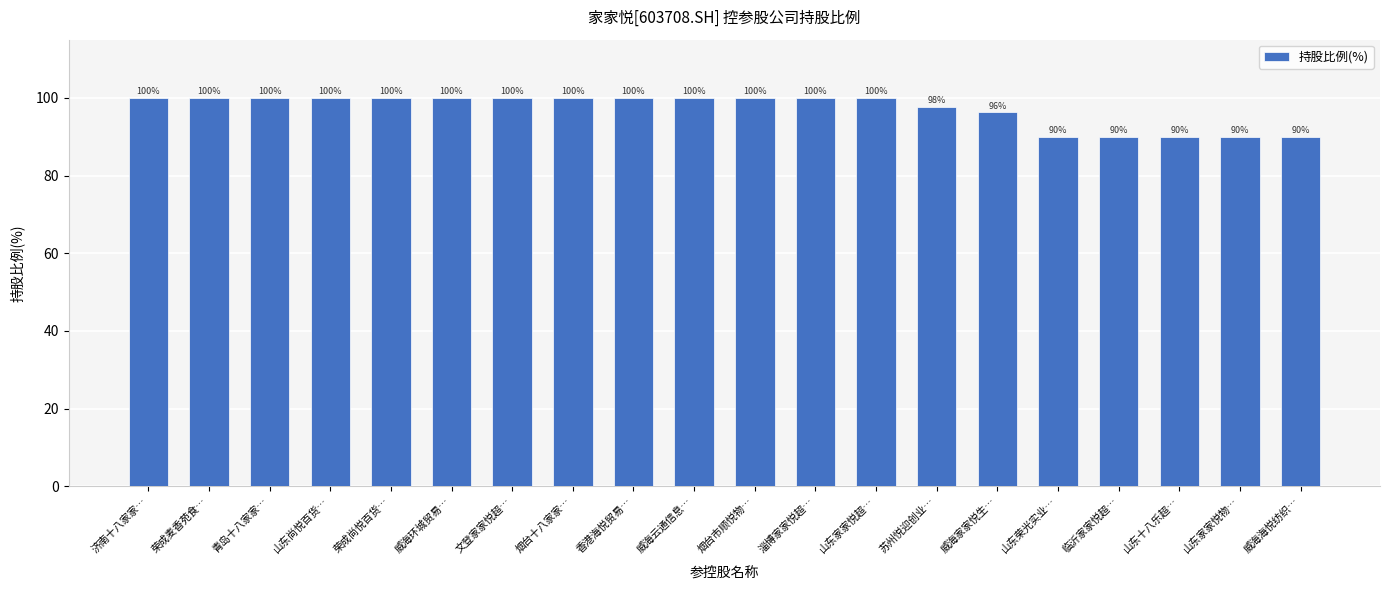

Is it true that the value at 威海环城贸易… is 100.0?

True